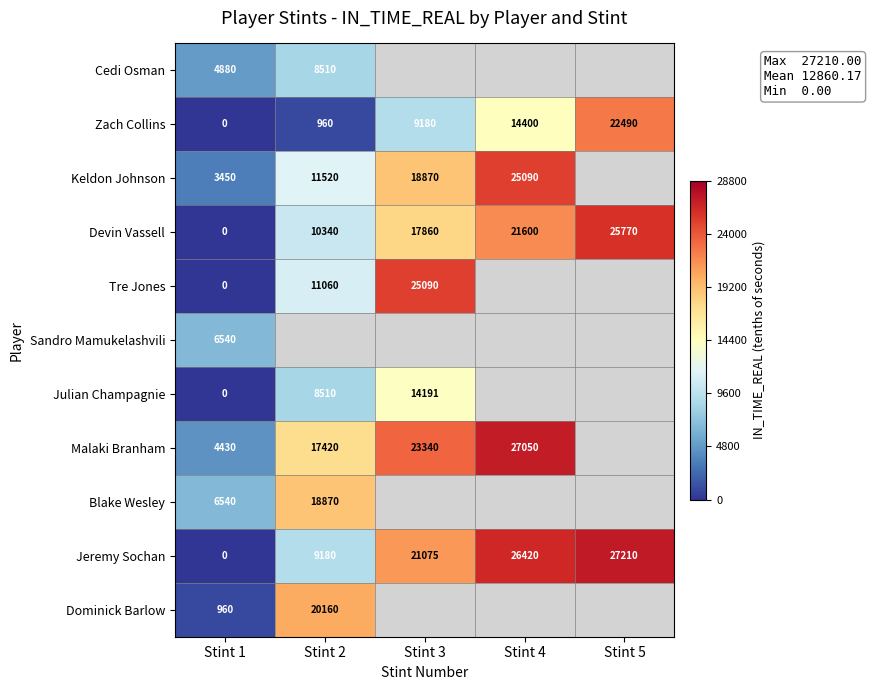

Is it true that Tre Jones equals 12819 at Stint 3?

False